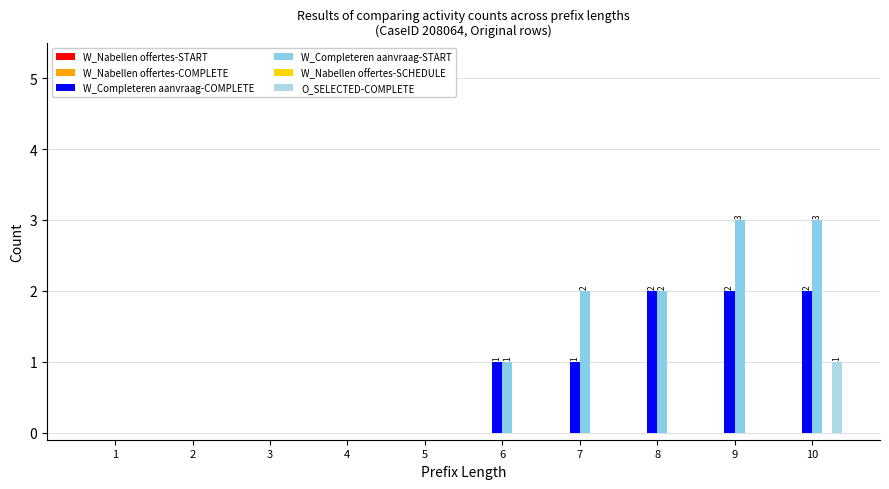

How many O_SELECTED-COMPLETE values are between 0 and 1?

10